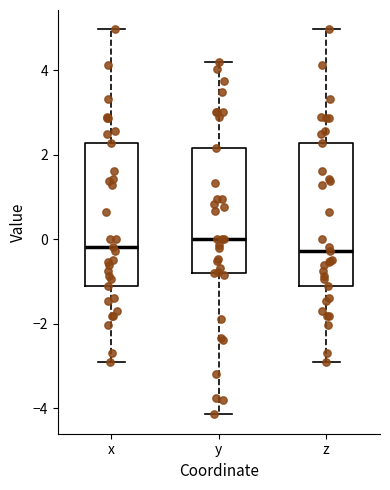

Reading left to right, read every box against the y-axis: the position of its median line, the range the box covers, and the ends of its whiskers. The values are not printed on the chart, so give them approximately, as read against the axis.

x: median -0.2, box -1.2 to 2.2, whiskers -3.0 to 5.0
y: median 0.0, box -0.8 to 2.2, whiskers -4.2 to 4.2
z: median -0.2, box -1.2 to 2.2, whiskers -3.0 to 5.0